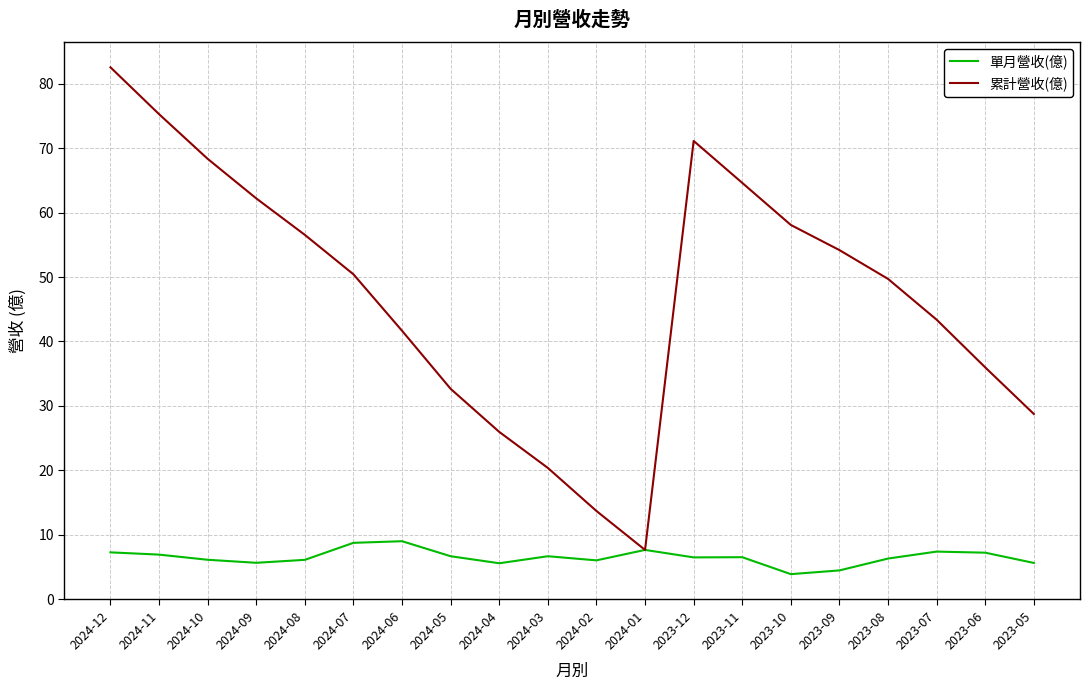

What is the total value across all series at 2024-01?

15.3